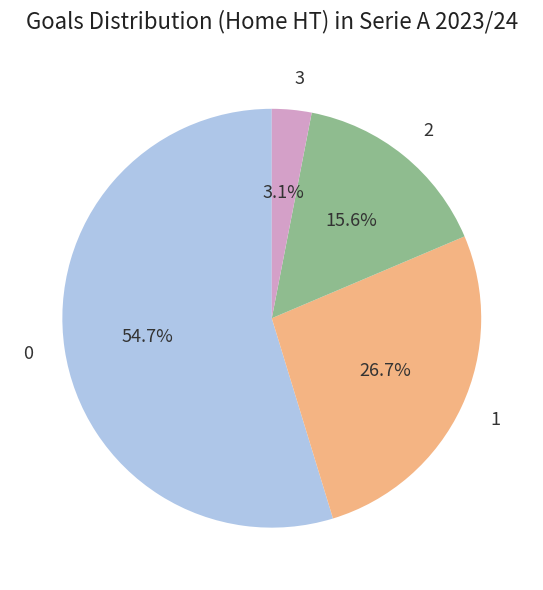

What portion of the pie excludes 3?

96.9%